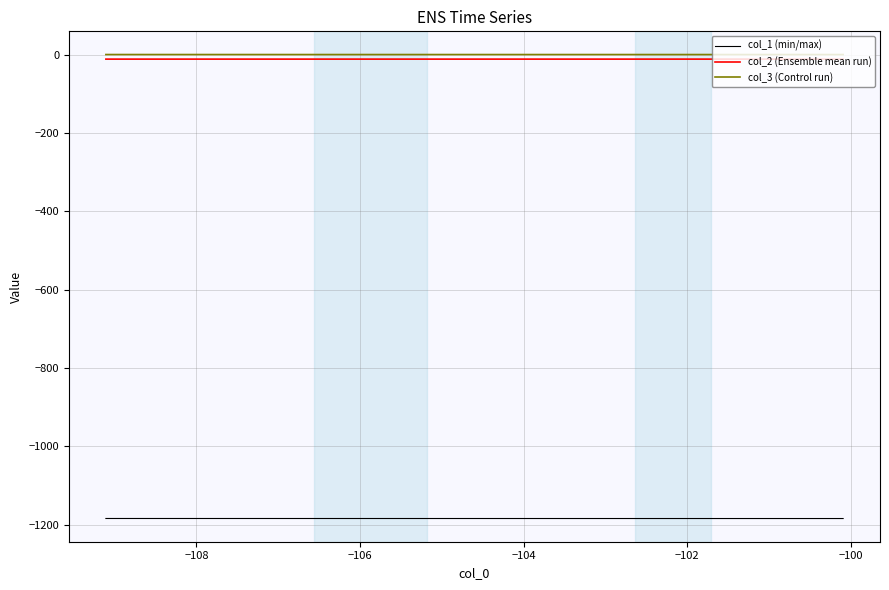

What is the greatest value displayed?

0.2